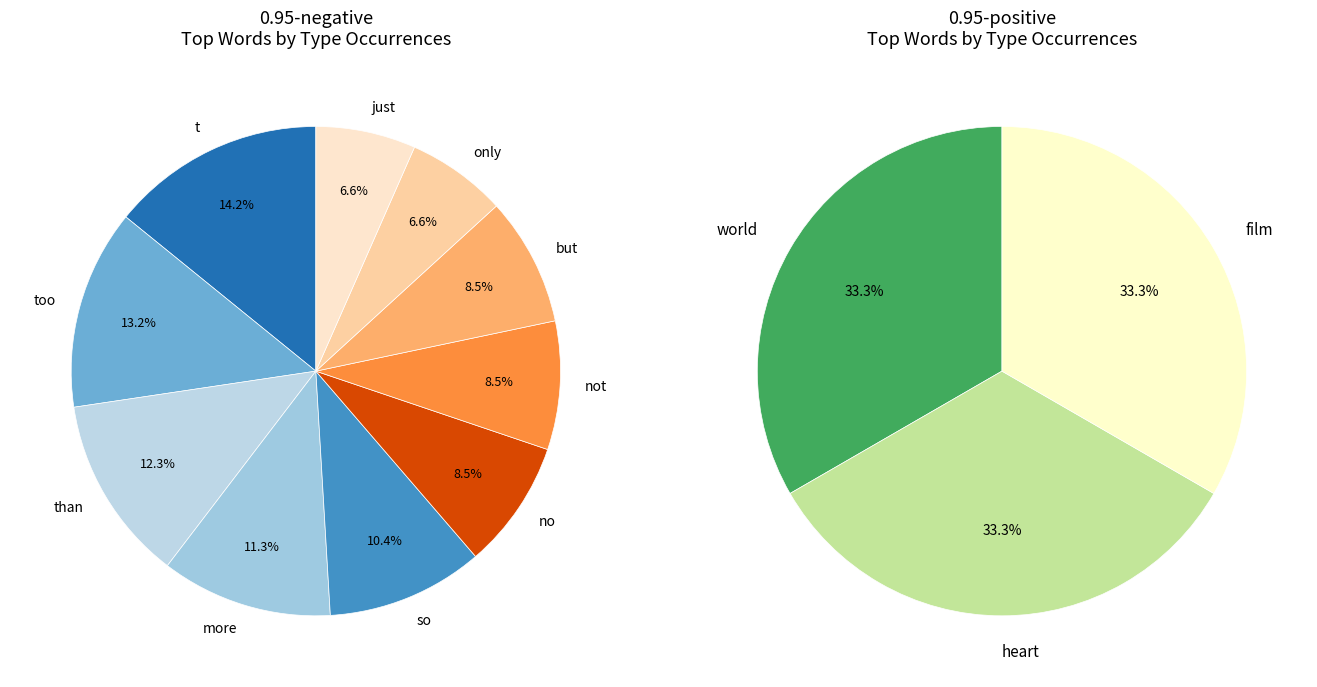

Count the number of slices in the pie.

10